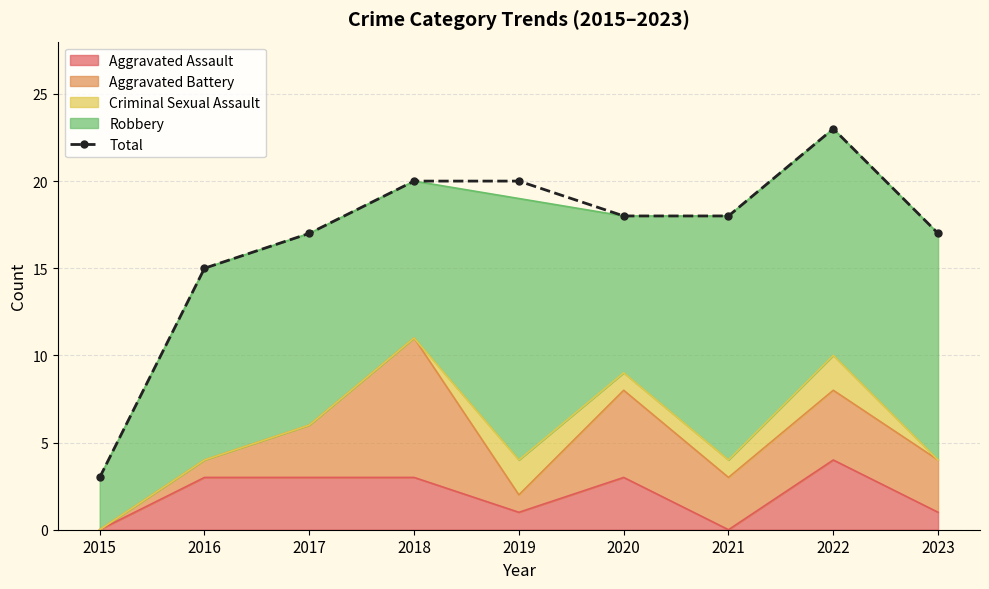

What is the value of the 1st point from the left?

3